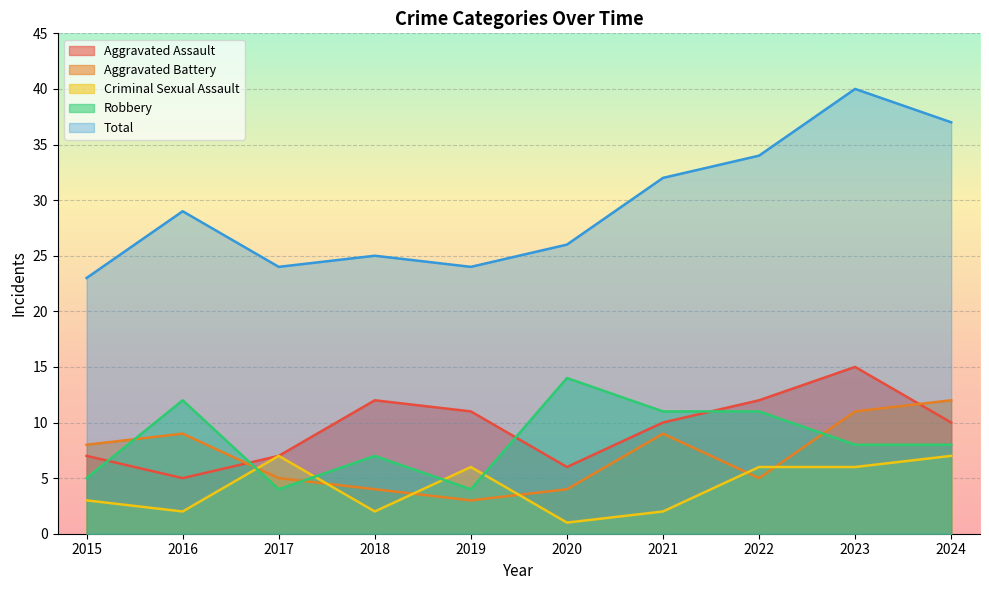

What is the average value of the Criminal Sexual Assault series?

4